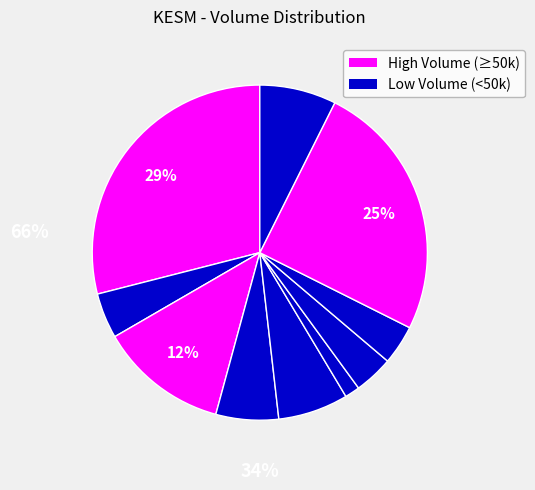

How many slices are in this pie chart?

10